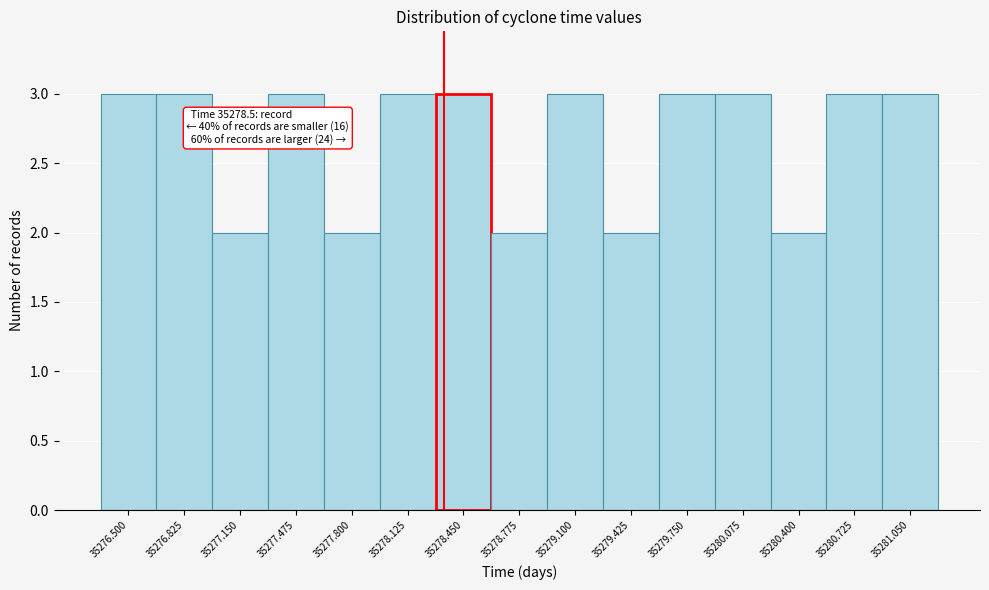

Reading right to left, list all the values displayed in this chart.

3	3	2	3	3	2	3	2	3	3	2	3	2	3	3